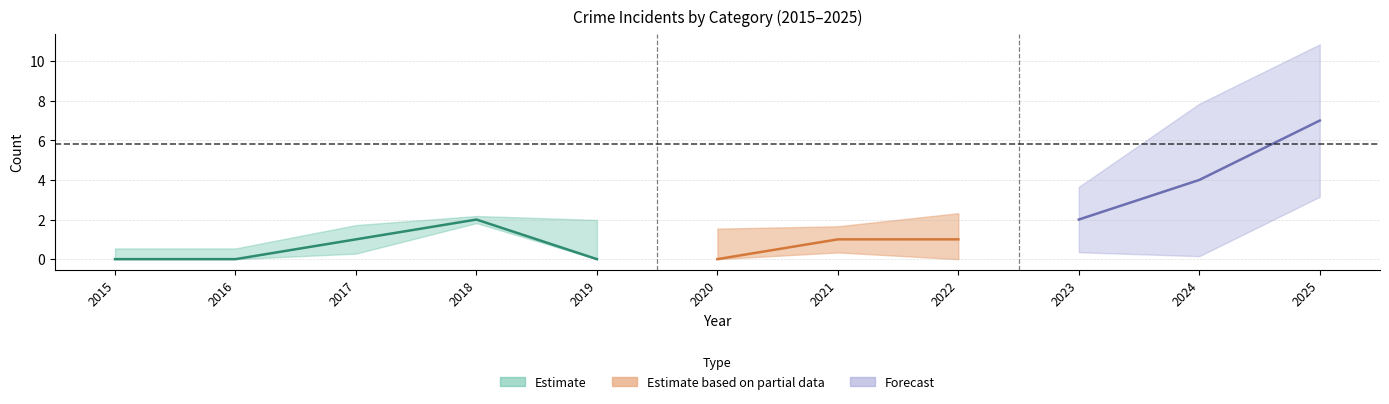

Is it true that Aggravated Assault equals 1 at 2021?

False